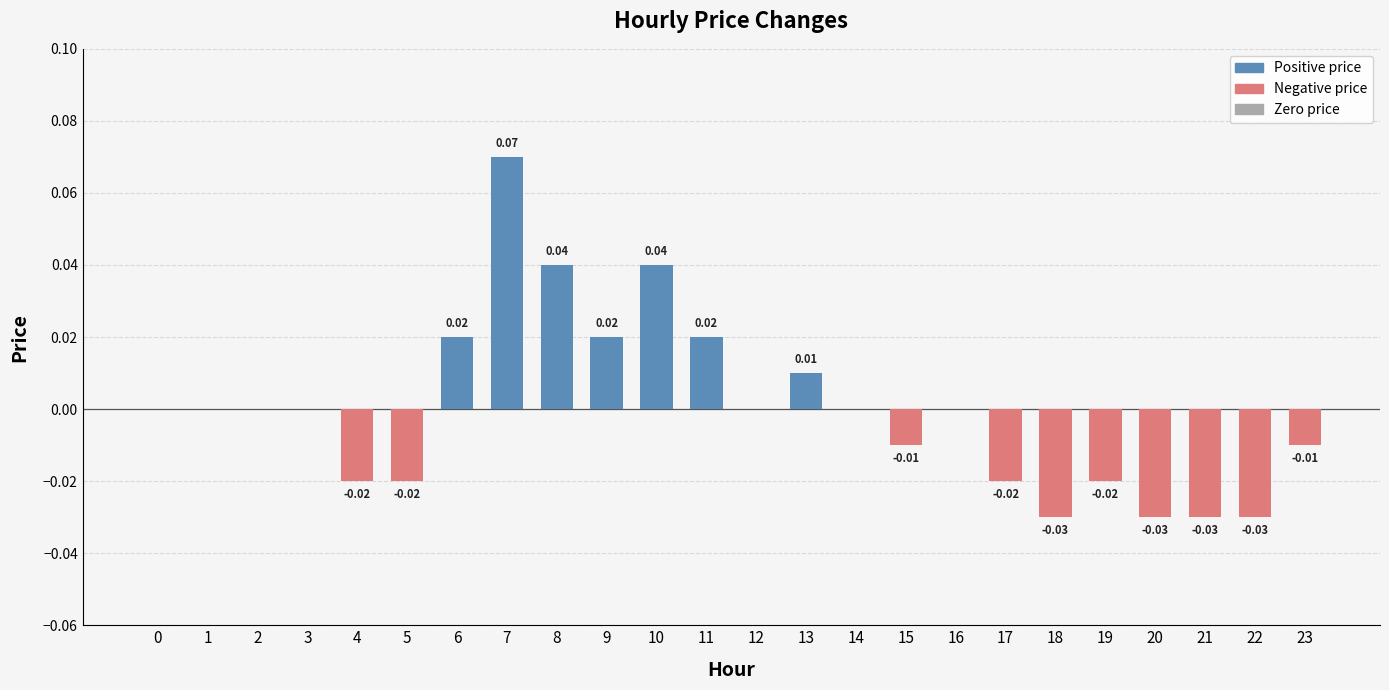

Between 13 and 9, which is larger?

9